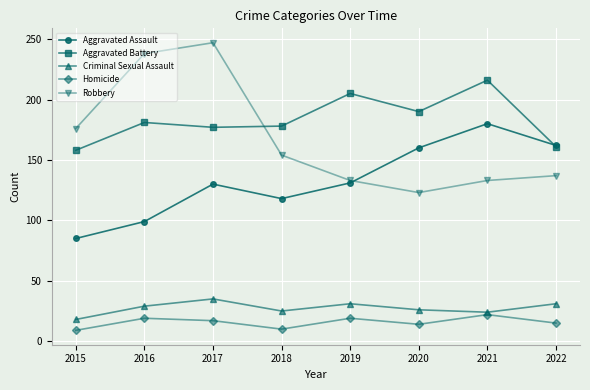

At how many categories does at least one series exceed 136?

8